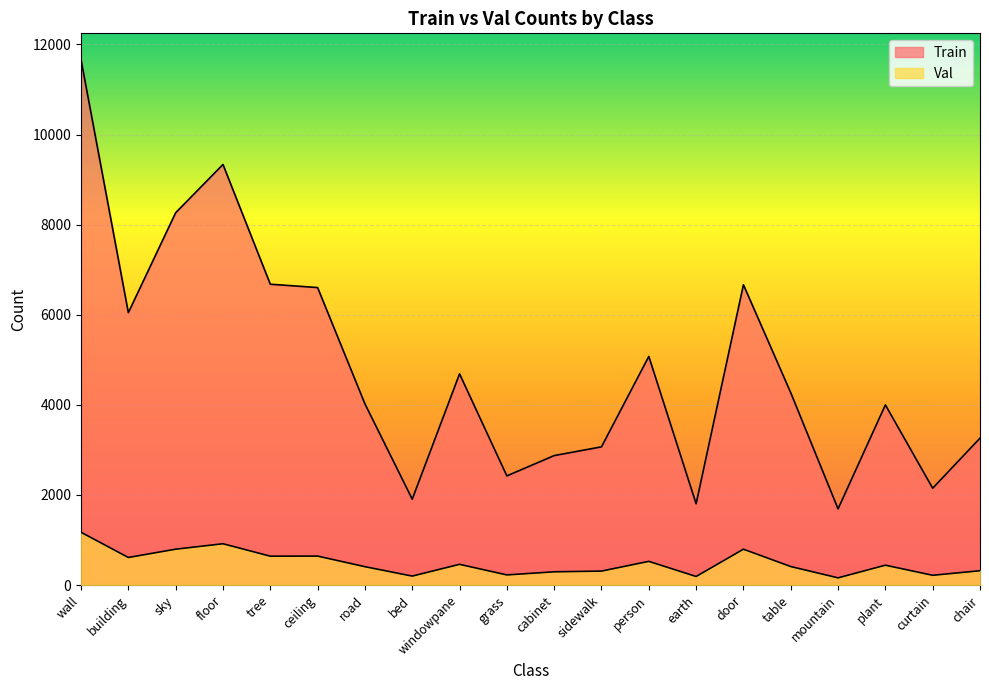

At which category does Val reach its first local peak?

floor